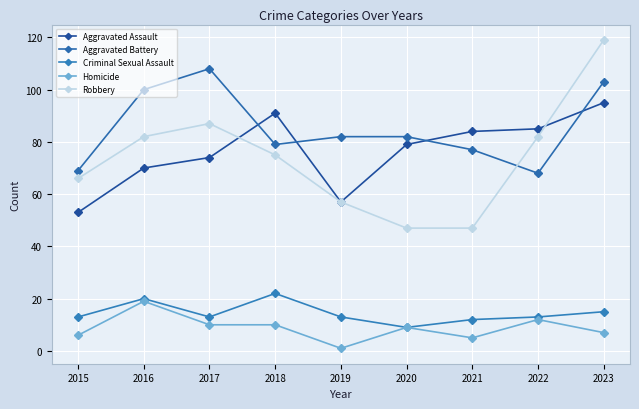

What is the value of the Robbery point at the 4th from the left?

75